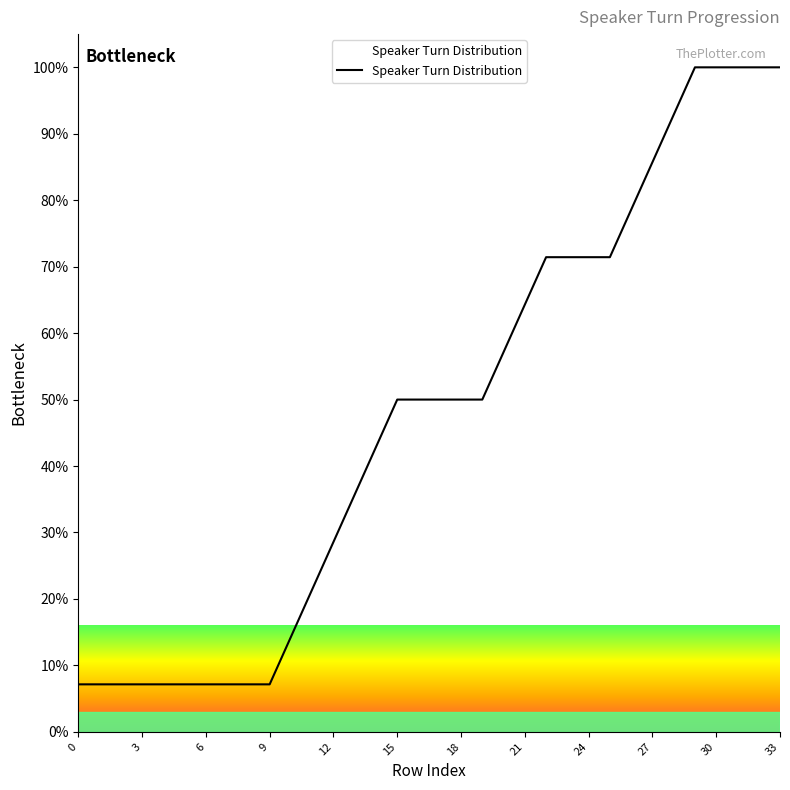

What is the smallest value displayed?

7.1